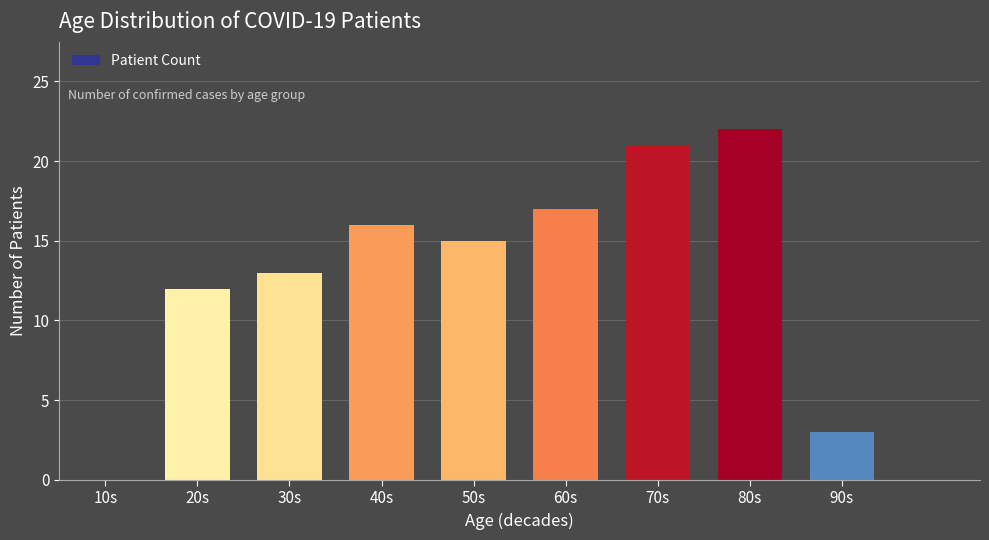

Reading left to right, extract all data points from this chart.

10s=0	20s=12	30s=13	40s=16	50s=15	60s=17	70s=21	80s=22	90s=3